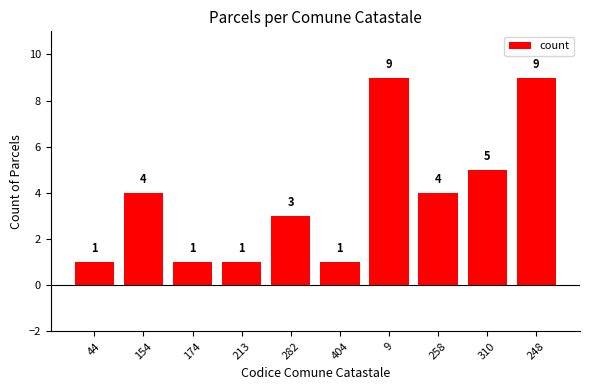

How many values are below 4?

5